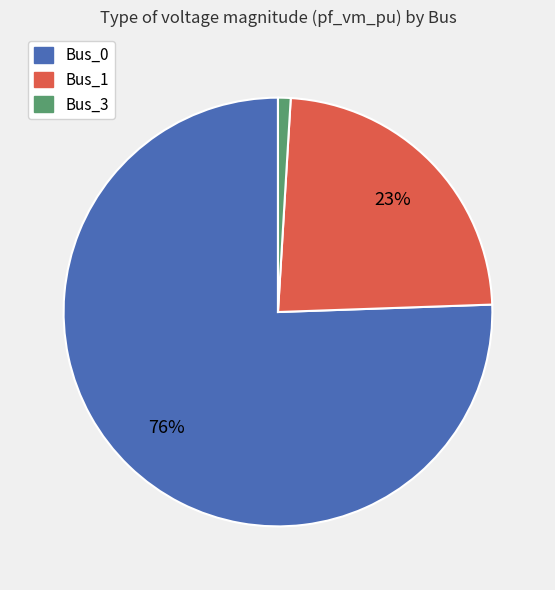

To the nearest percent, what is the difference between the largest and smallest slice percentages?

75%